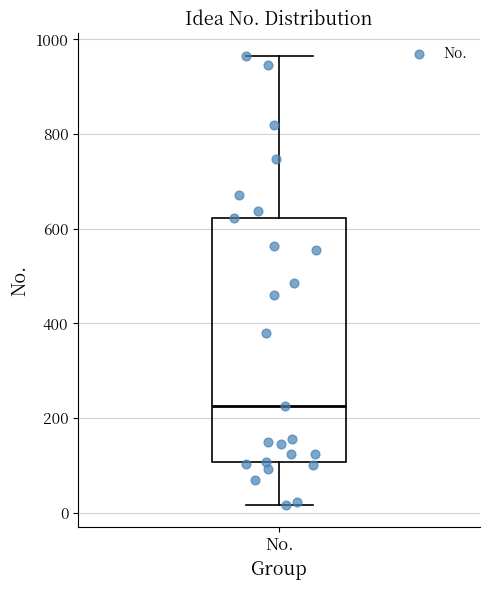

Transcribe this box plot: give where the median line is, the range the box spans, and where the two whiskers end, as read against the y-axis. The values are not printed on the chart, so give them approximately, as read against the axis.

median 220, box 100 to 620, whiskers 20 to 960